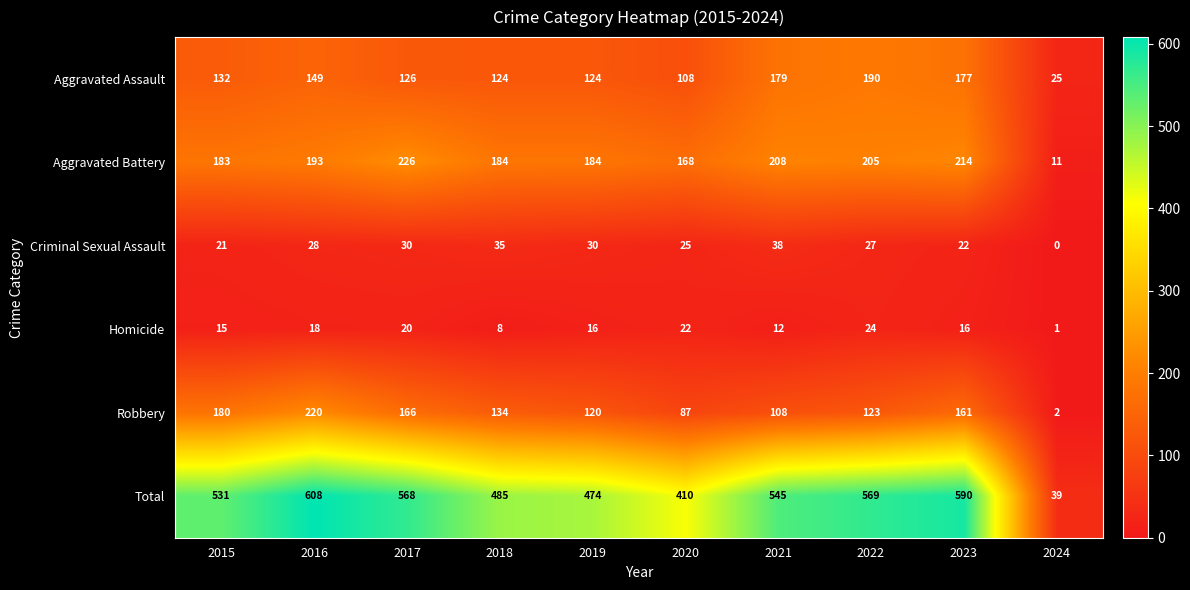

Which series has the widest spread of values?

Total